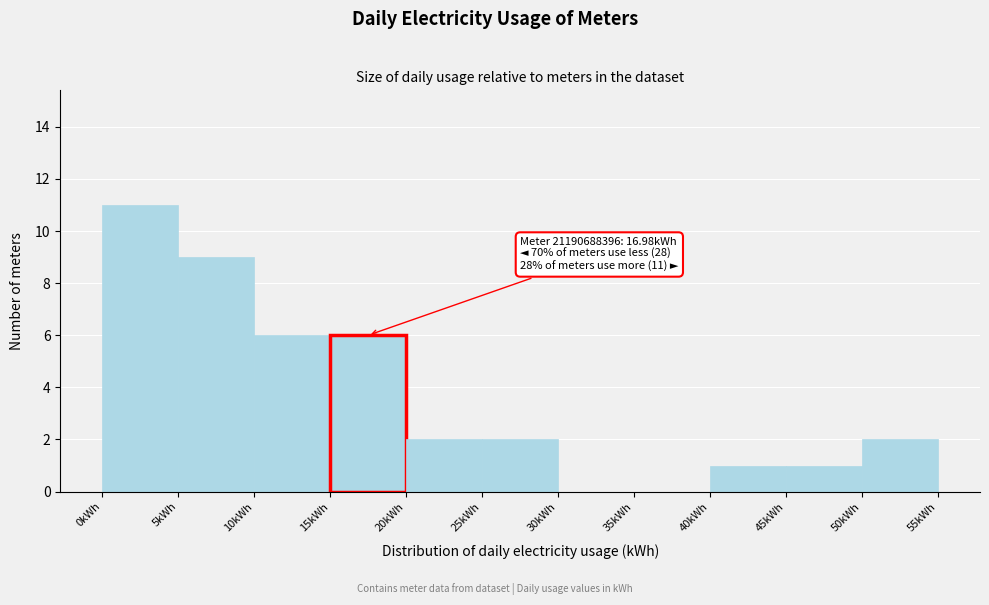

Which range on the x-axis has the tallest bar?

0 to 5